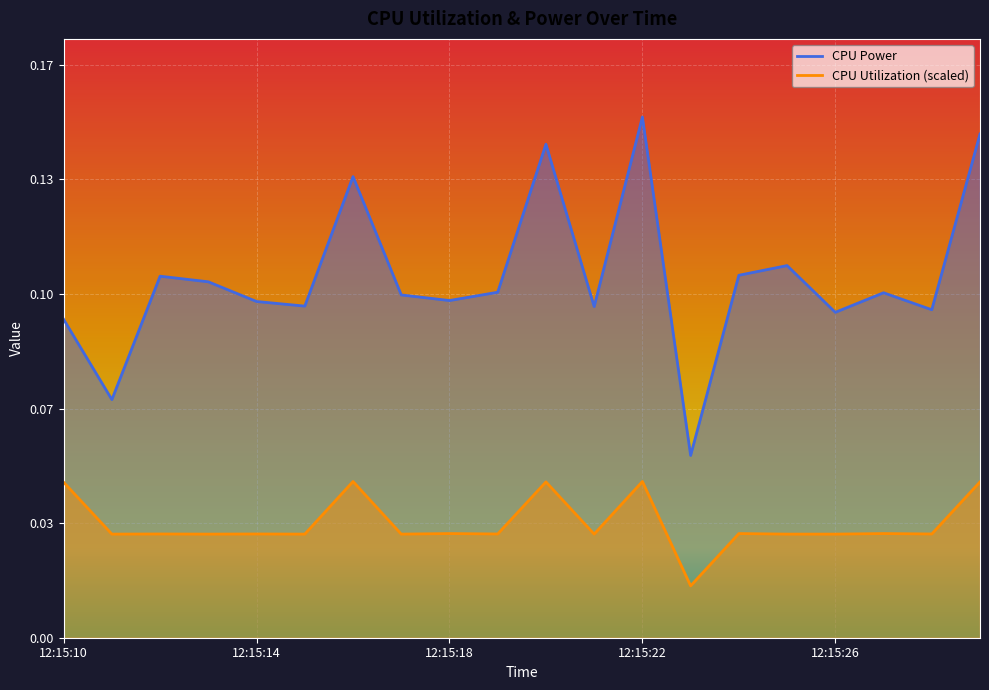

Rank the series at 12:15:12 from highest to lowest value.

CPU Power, CPU Utilization